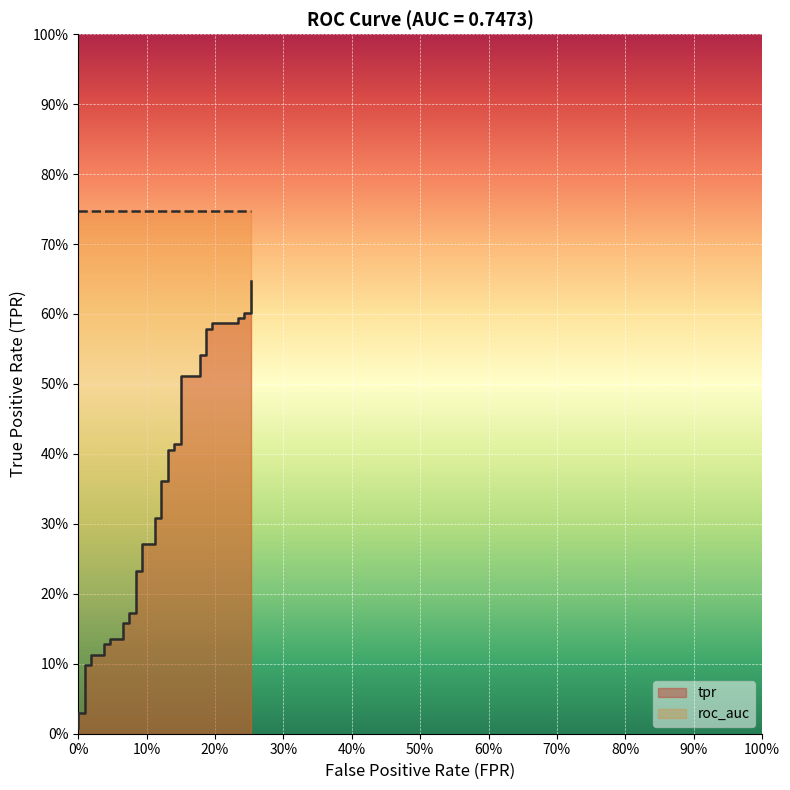

What is the average value?

0.3